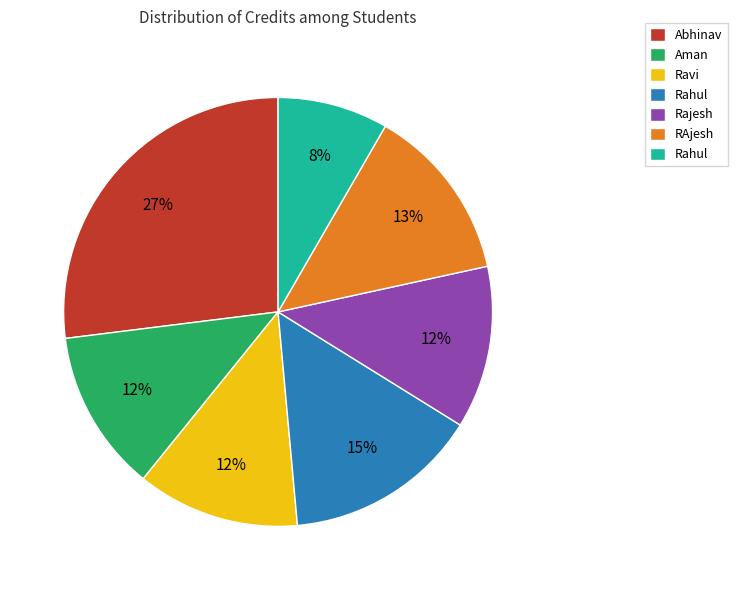

To the nearest percent, what is the difference between the largest and smallest slice percentages?

19%